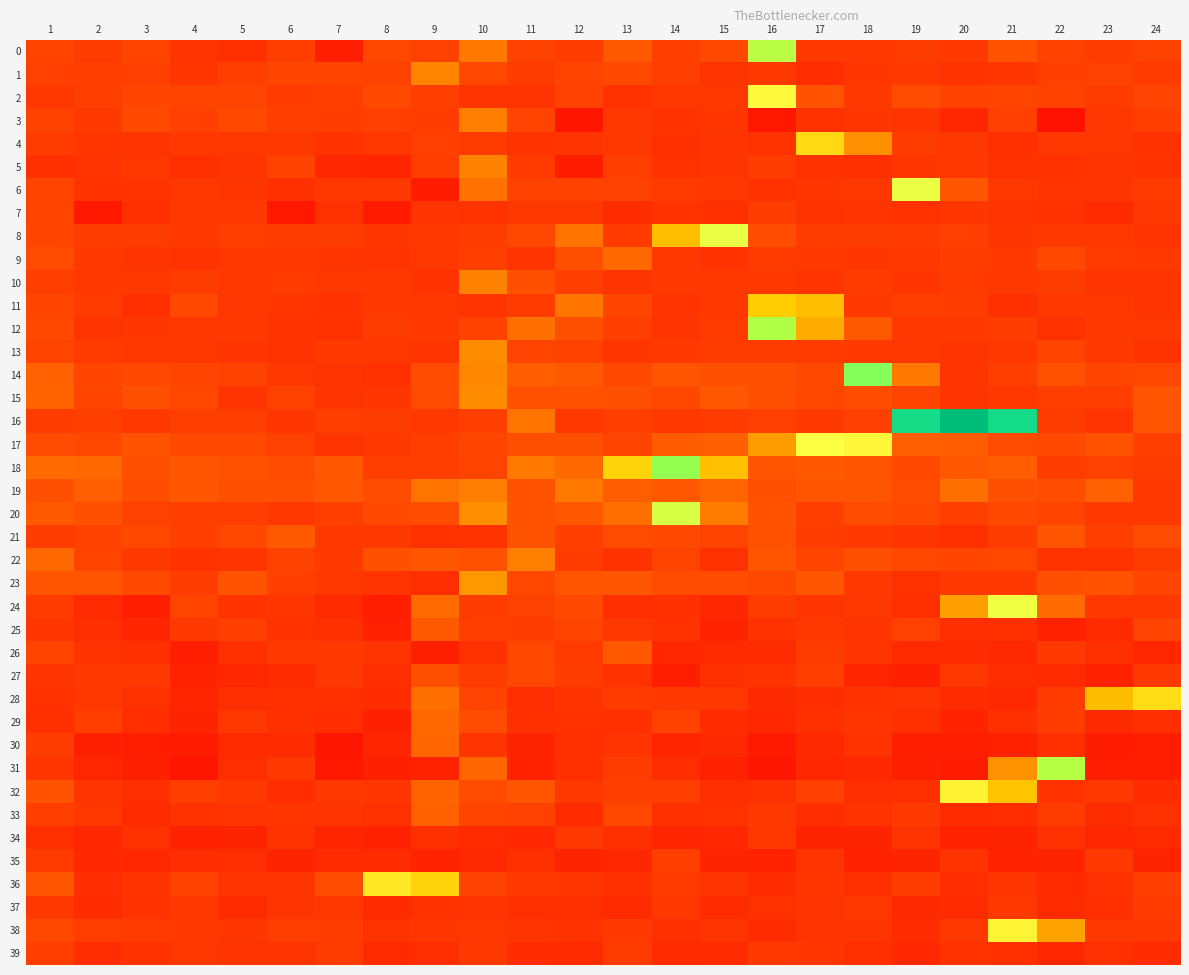

List the series in order of their peak value, lowest first.

34, 37, 39, 35, 7, 27, 26, 25, 21, 33, 30, 29, 9, 3, 19, 22, 10, 5, 1, 13, 15, 23, 11, 4, 28, 36, 32, 38, 2, 17, 24, 6, 8, 20, 0, 31, 12, 18, 14, 16